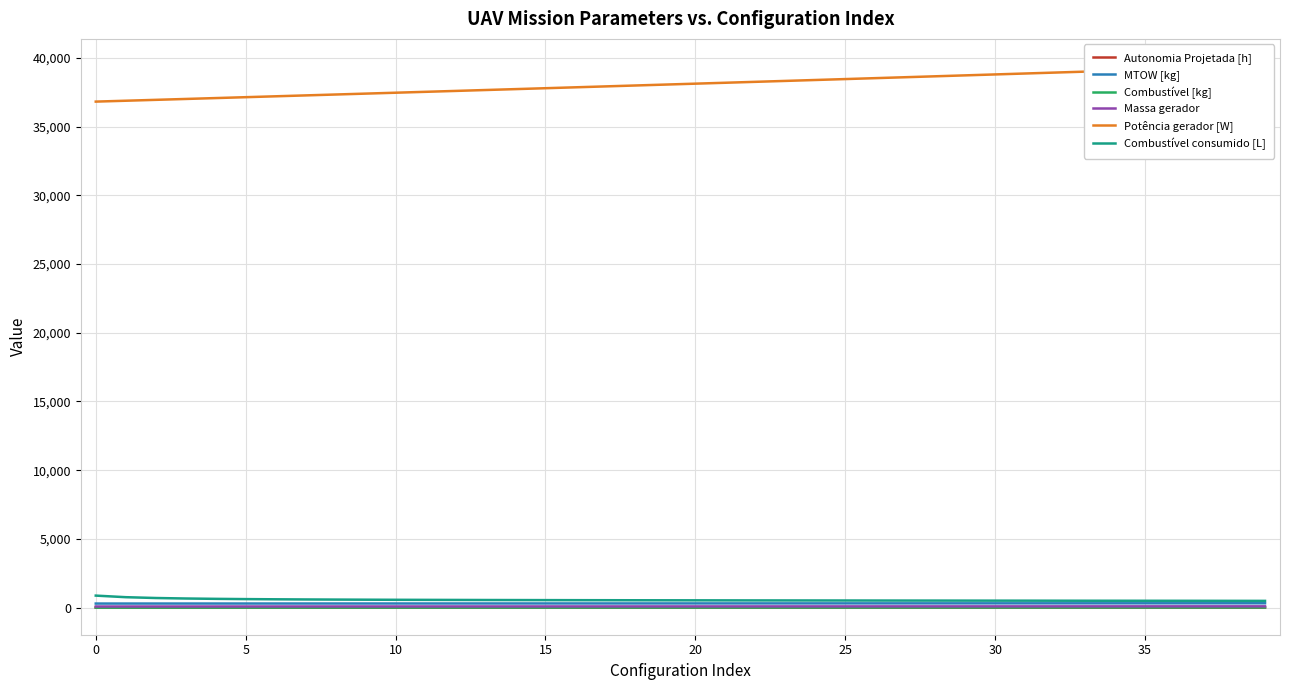

Where is MTOW [kg] nearest to the value 307?

20